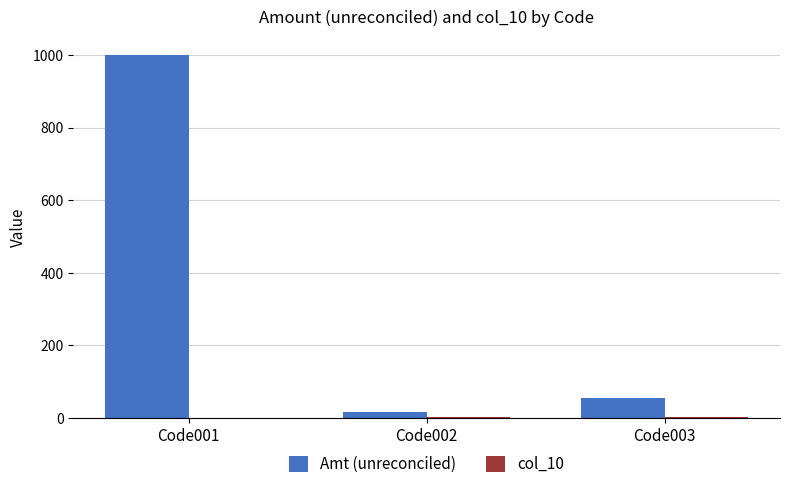

Where is Amt (unreconciled) nearest to the value 507?

Code003